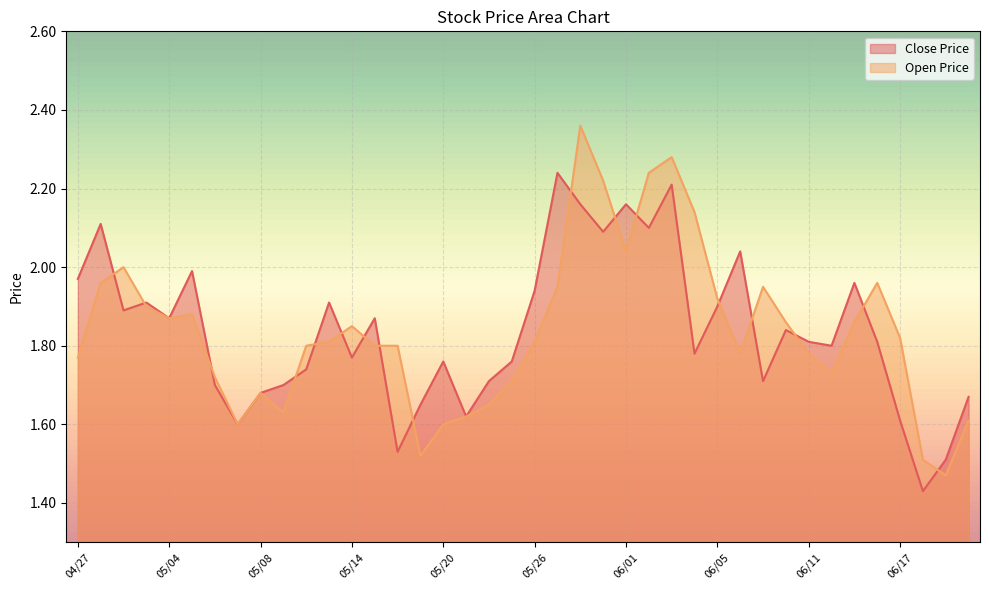

The value of Open Price at 05/28 is 2.4. True or false?

True